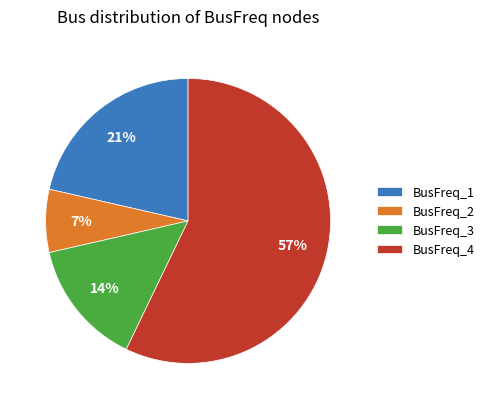

Which has a higher value, BusFreq_4 or BusFreq_3?

BusFreq_4